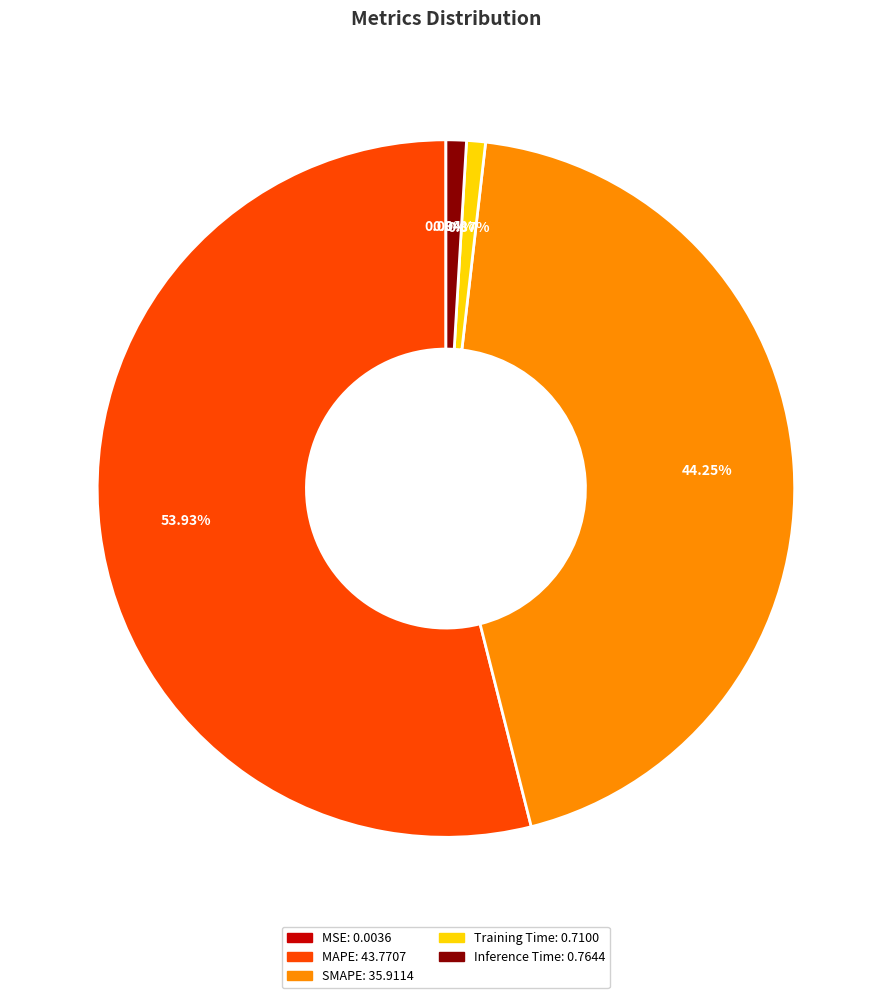

Is there a majority slice in this chart?

Yes